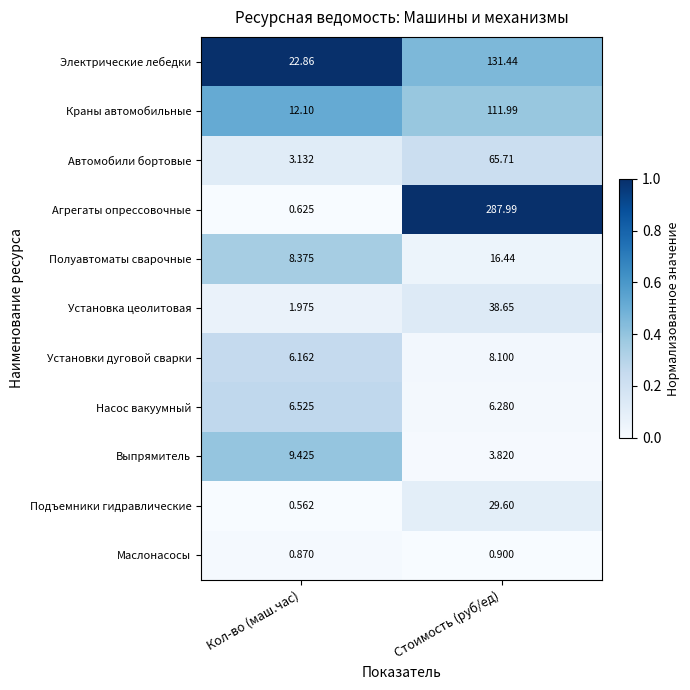

Rank the series by their maximum value, from highest to lowest.

Агрегаты опрессовочные, Электрические лебедки, Краны автомобильные, Автомобили бортовые, Установка цеолитовая, Подъемники гидравлические, Полуавтоматы сварочные, Выпрямитель, Установки дуговой сварки, Насос вакуумный, Маслонасосы